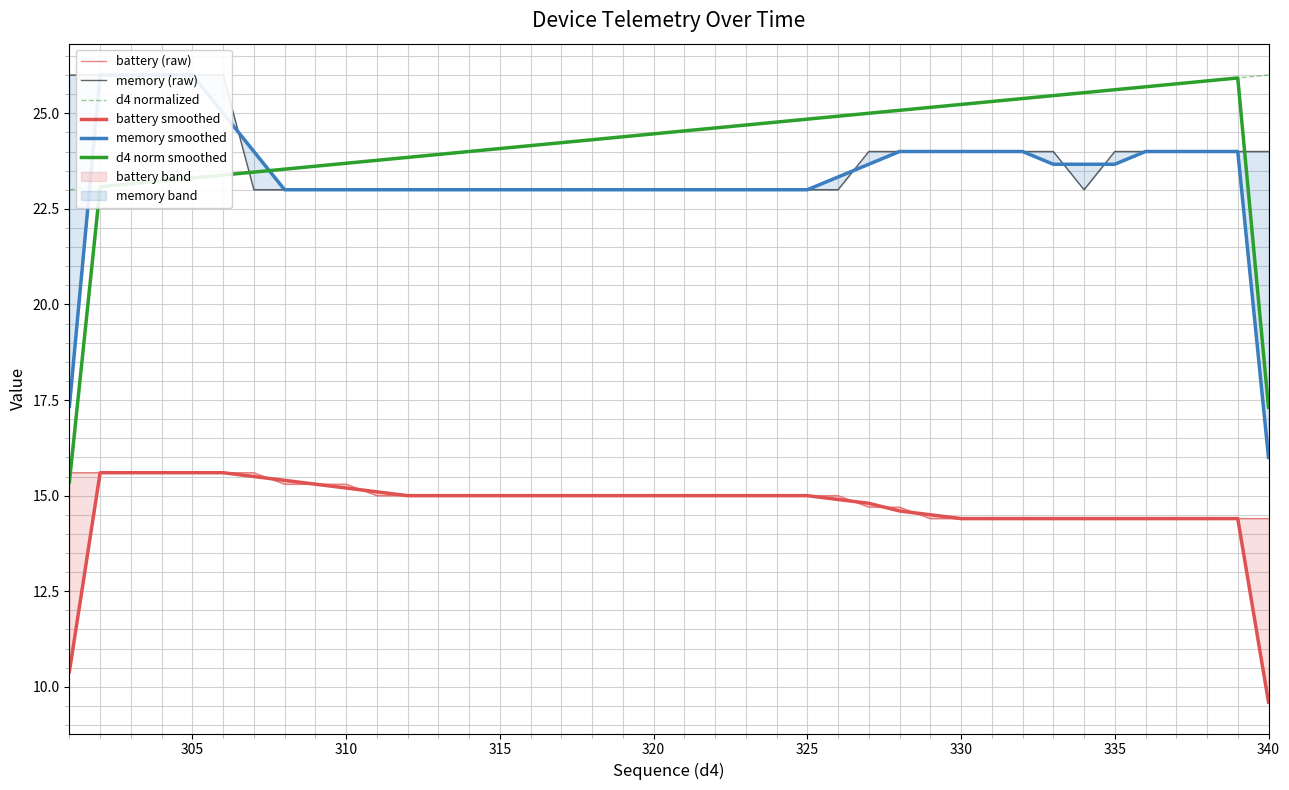

True or false: battery smoothed has more than 0 interior local peaks.

False